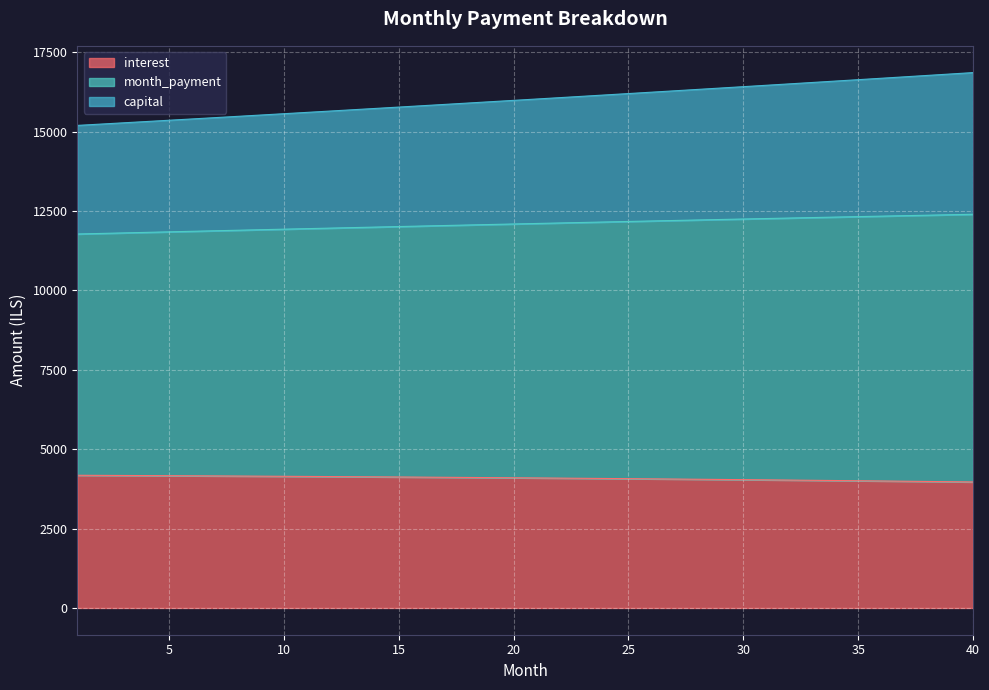

Which series has the widest spread of values?

month_payment